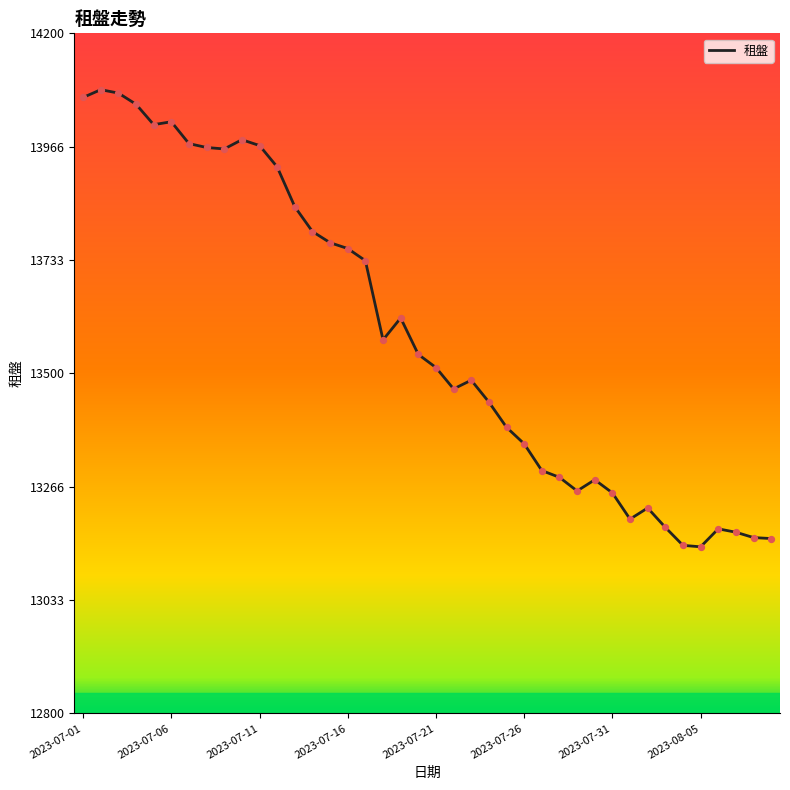

What is the smallest value displayed?

13143